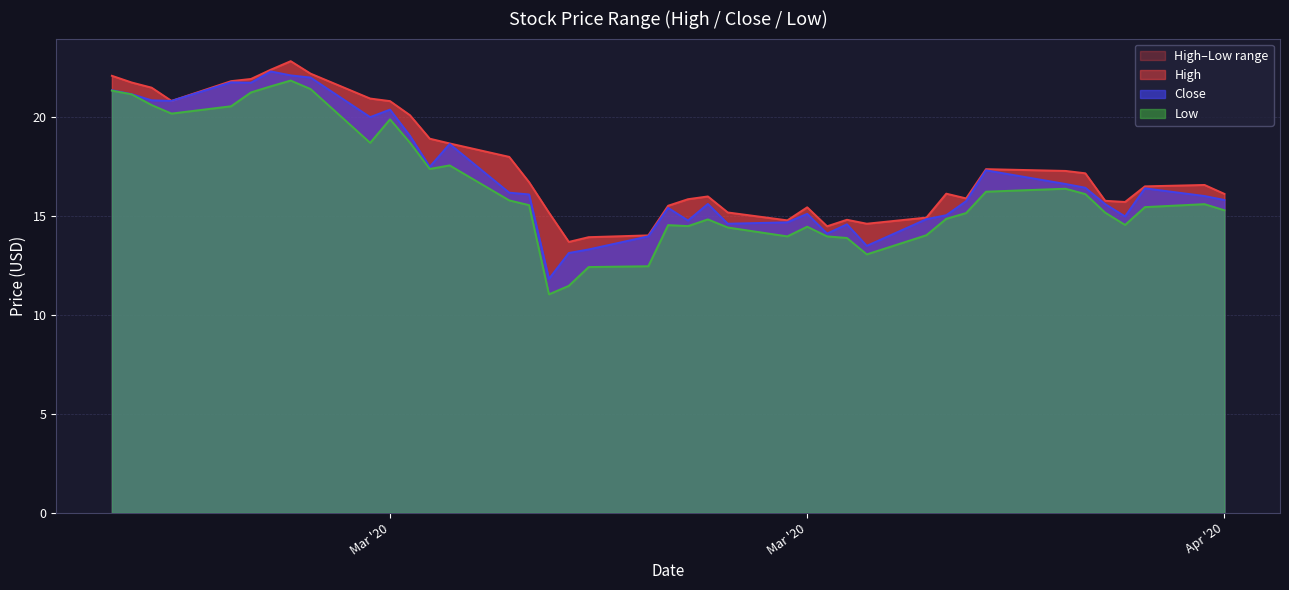

How many distinct data groups are displayed?

3